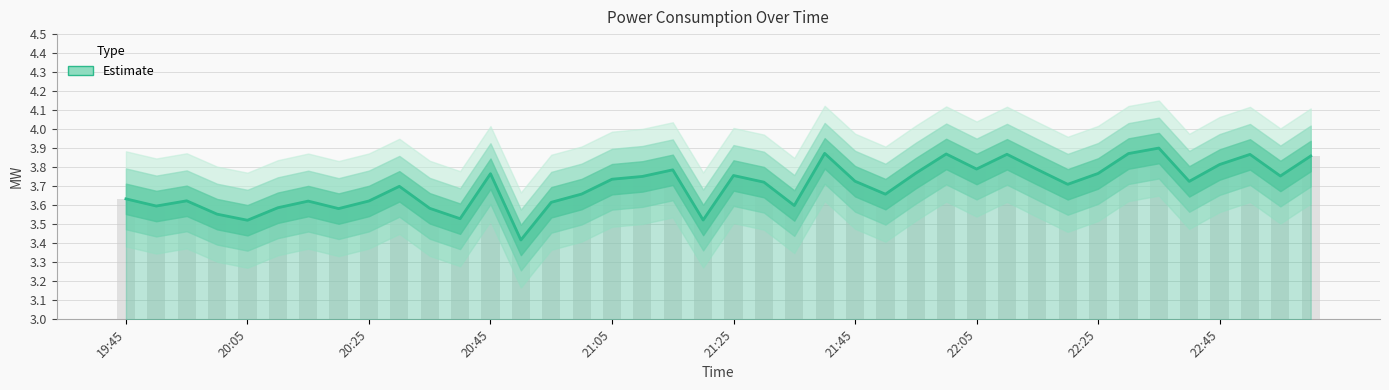

How many bars are there in total?

40